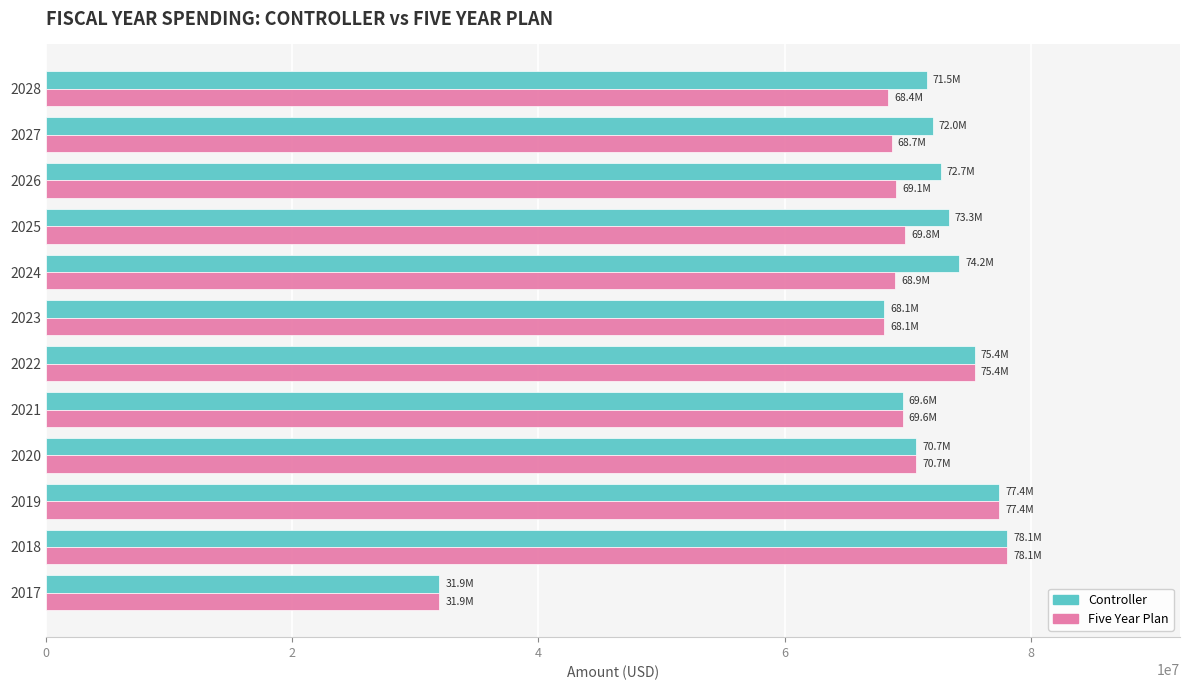

Count the number of categories in the chart.

12